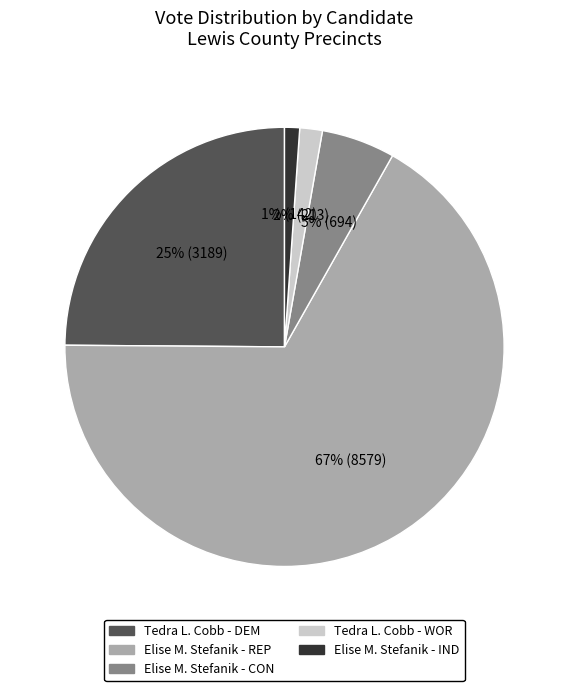

Between Tedra L. Cobb - WOR and Elise M. Stefanik - REP, which is larger?

Elise M. Stefanik - REP